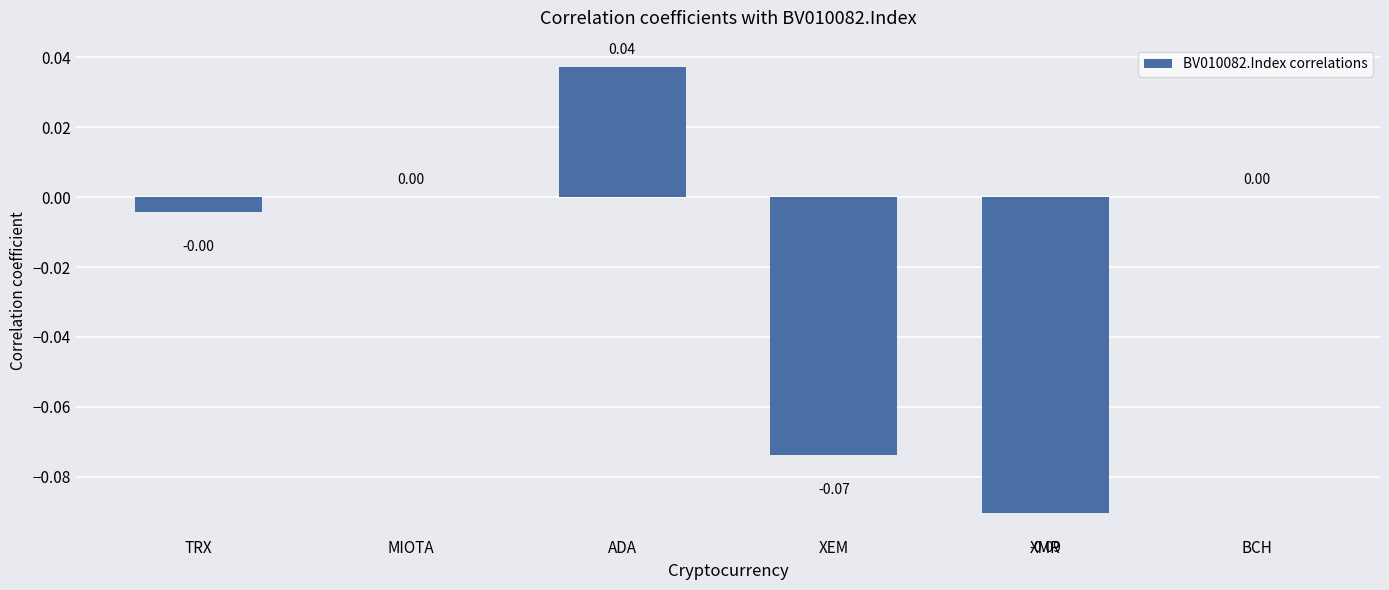

At which category does the chart reach its peak across all series?

ADA